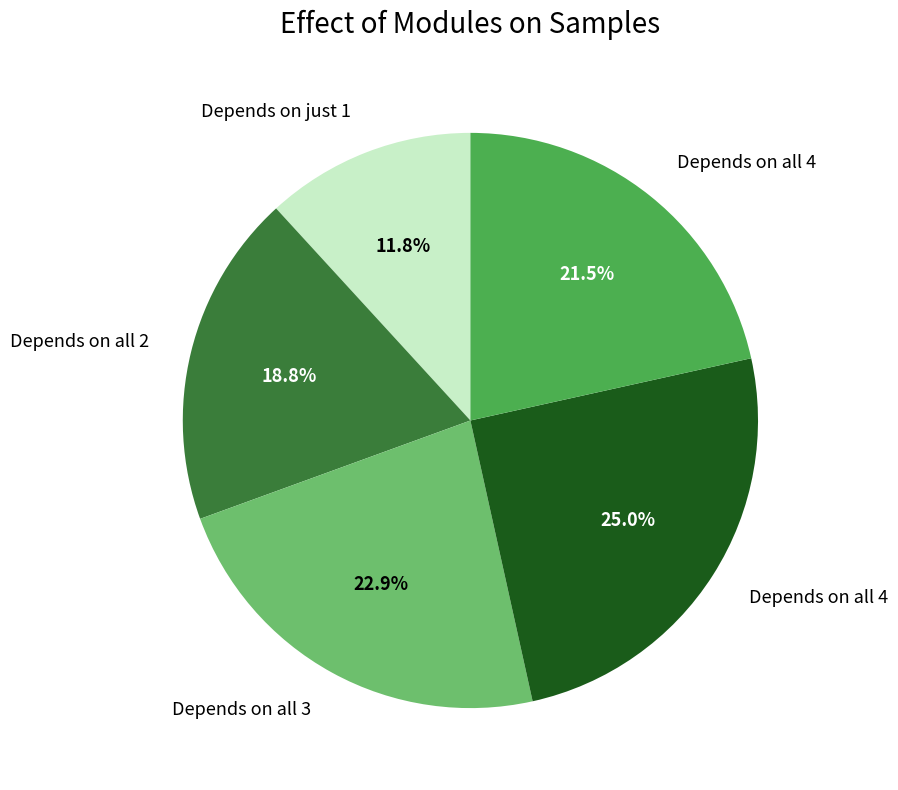

Is there any slice that represents more than half of the pie?

No